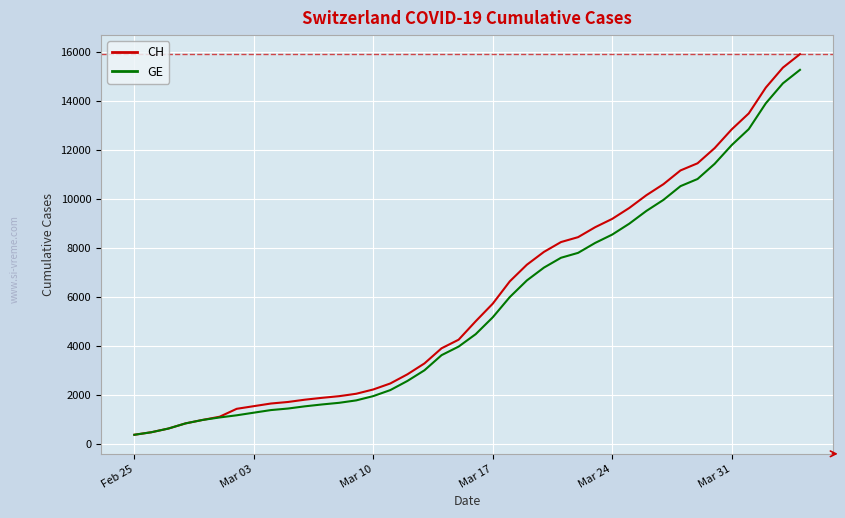

Which series has the largest range (max minus min)?

CH